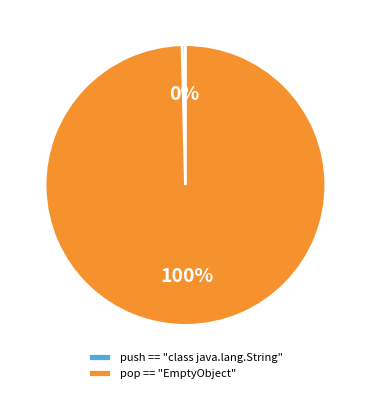

To the nearest percent, what is the average slice percentage?

50%